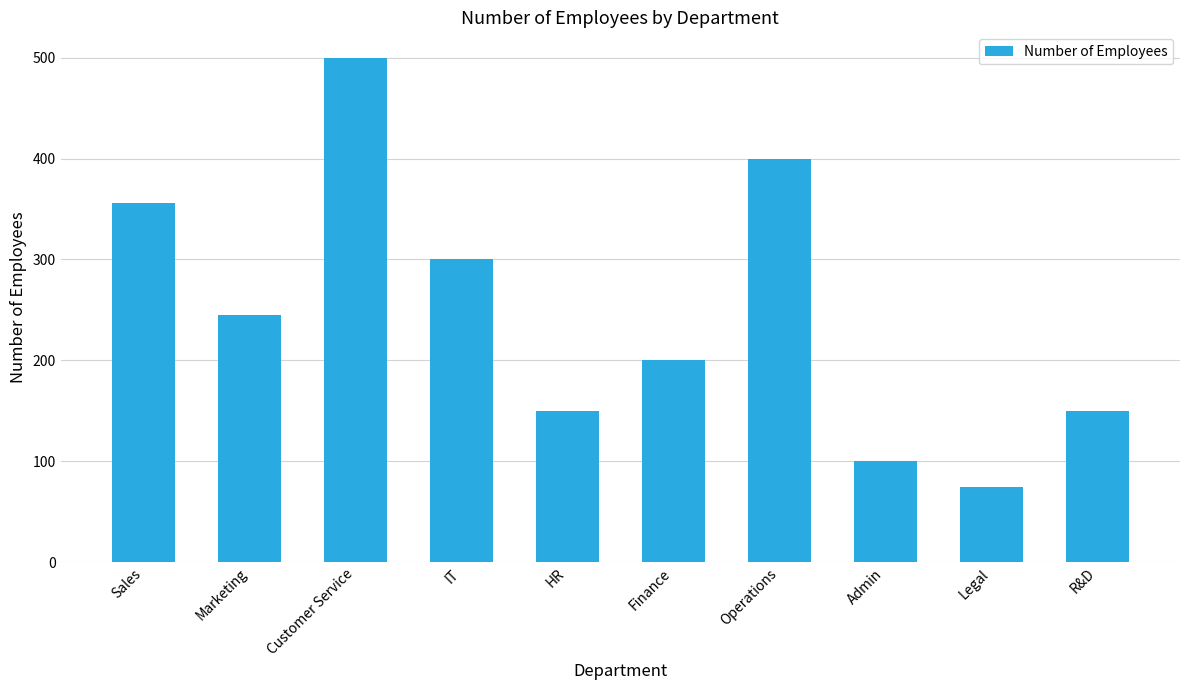

Count the number of data series in this chart.

1